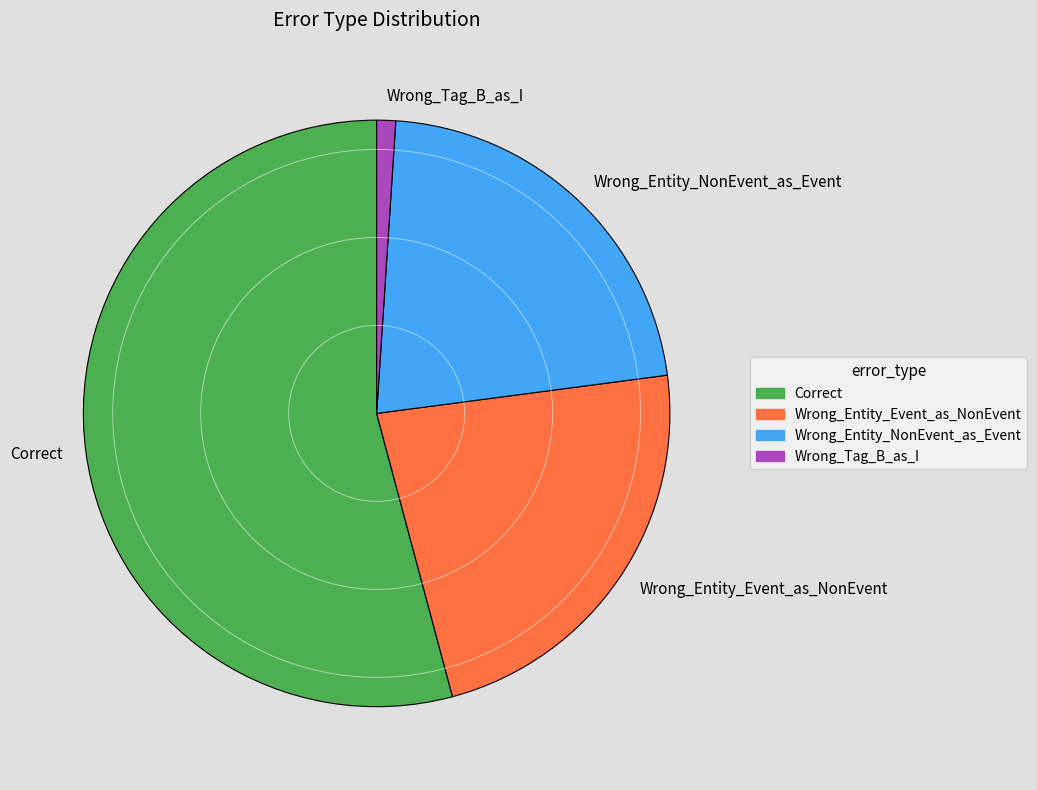

True or false: Wrong_Tag_B_as_I accounts for 11% of the total.

False